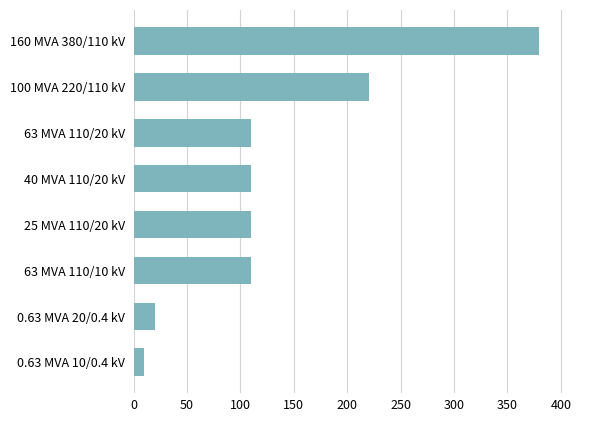

Where is the data nearest to the value 195?

100 MVA 220/110 kV